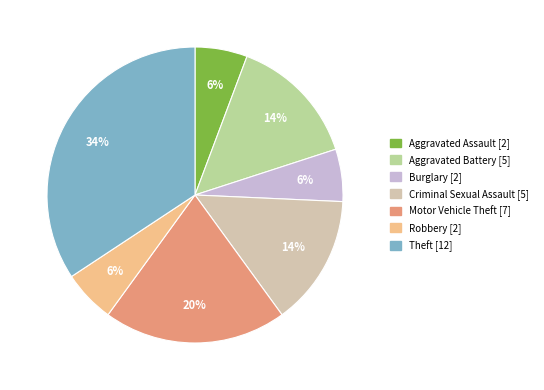

Approximately how many times larger is the value at Motor Vehicle Theft compared to Theft?

0.6